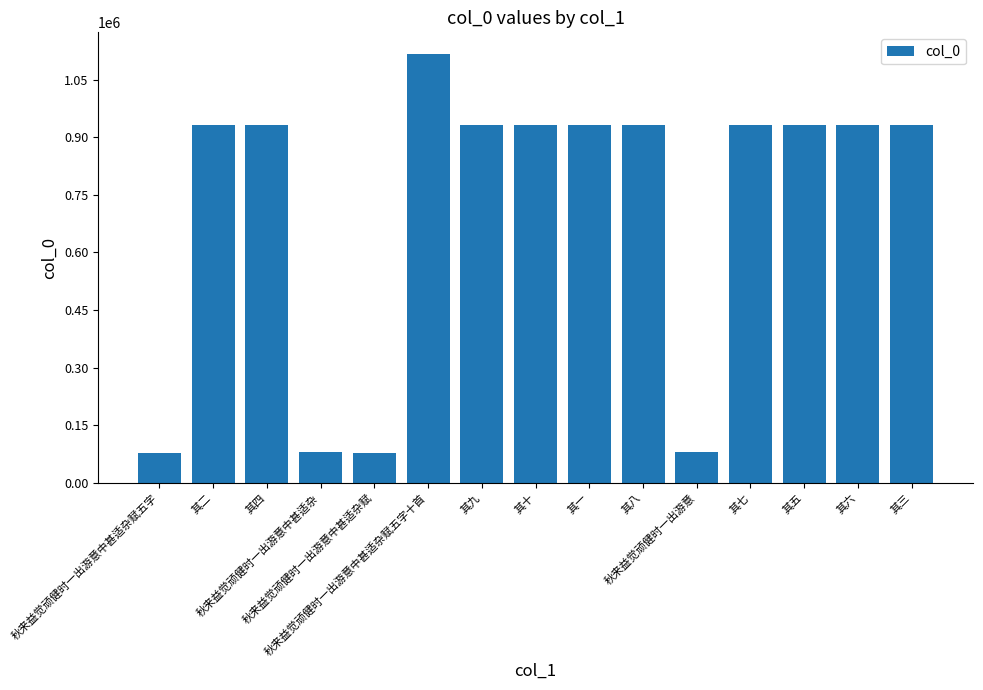

What is the difference between the maximum and minimum values?

1041132